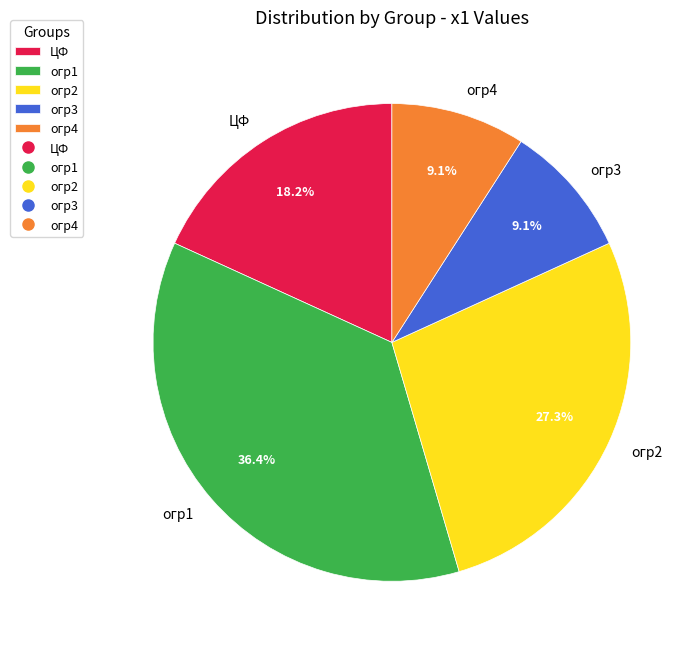

True or false: огр3 accounts for 9% of the total.

True